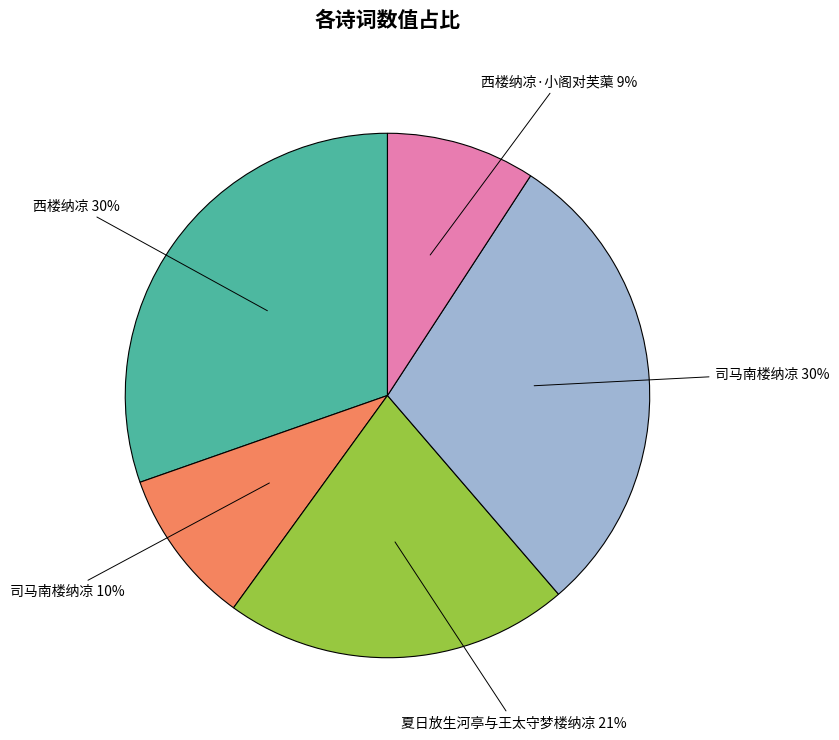

Is there a majority slice in this chart?

No